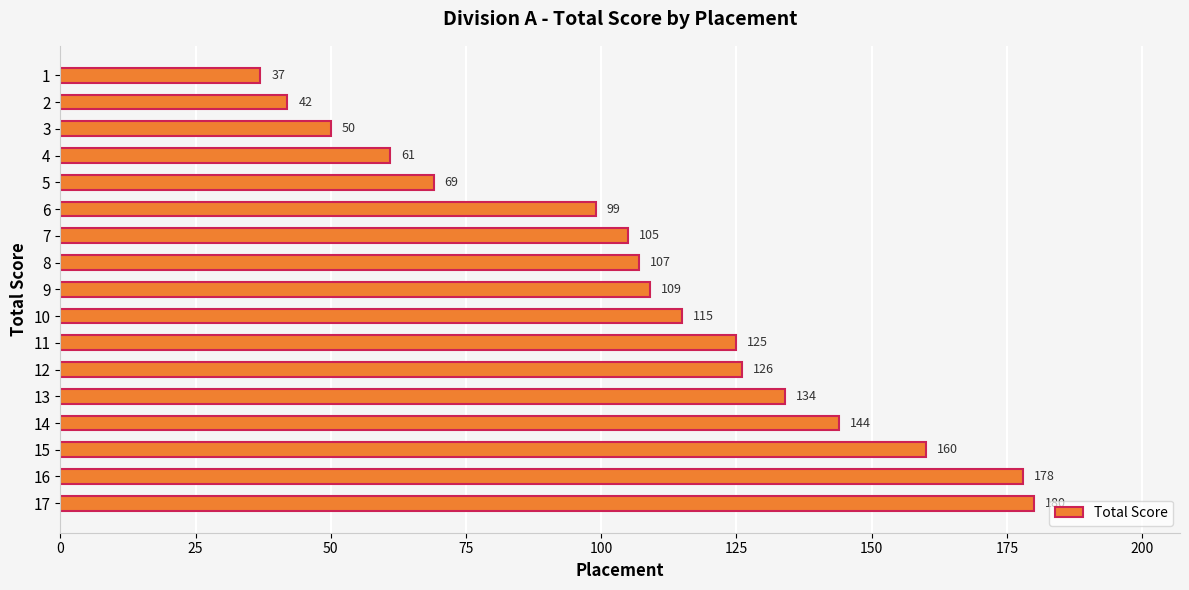

Reading top to bottom, extract all data points from this chart.

37	42	50	61	69	99	105	107	109	115	125	126	134	144	160	178	180